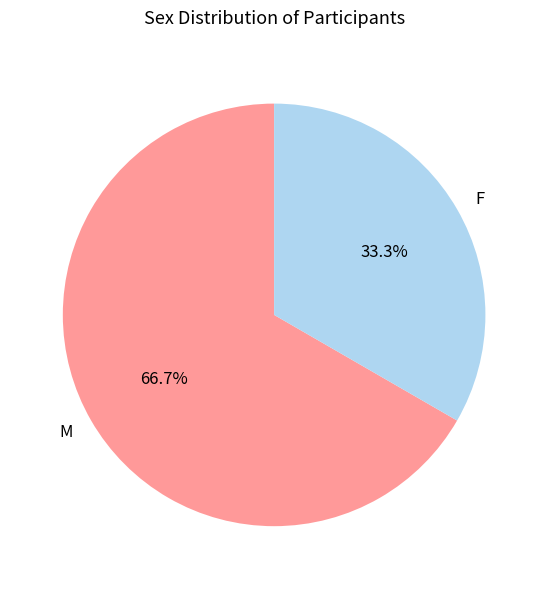

True or false: F accounts for 33% of the total.

True